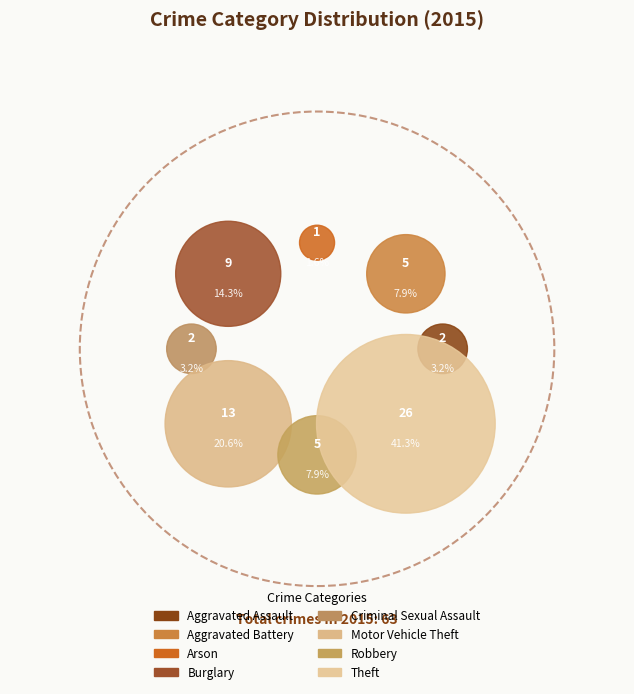

How much of the chart is everything except Criminal Sexual Assault?

96.8%